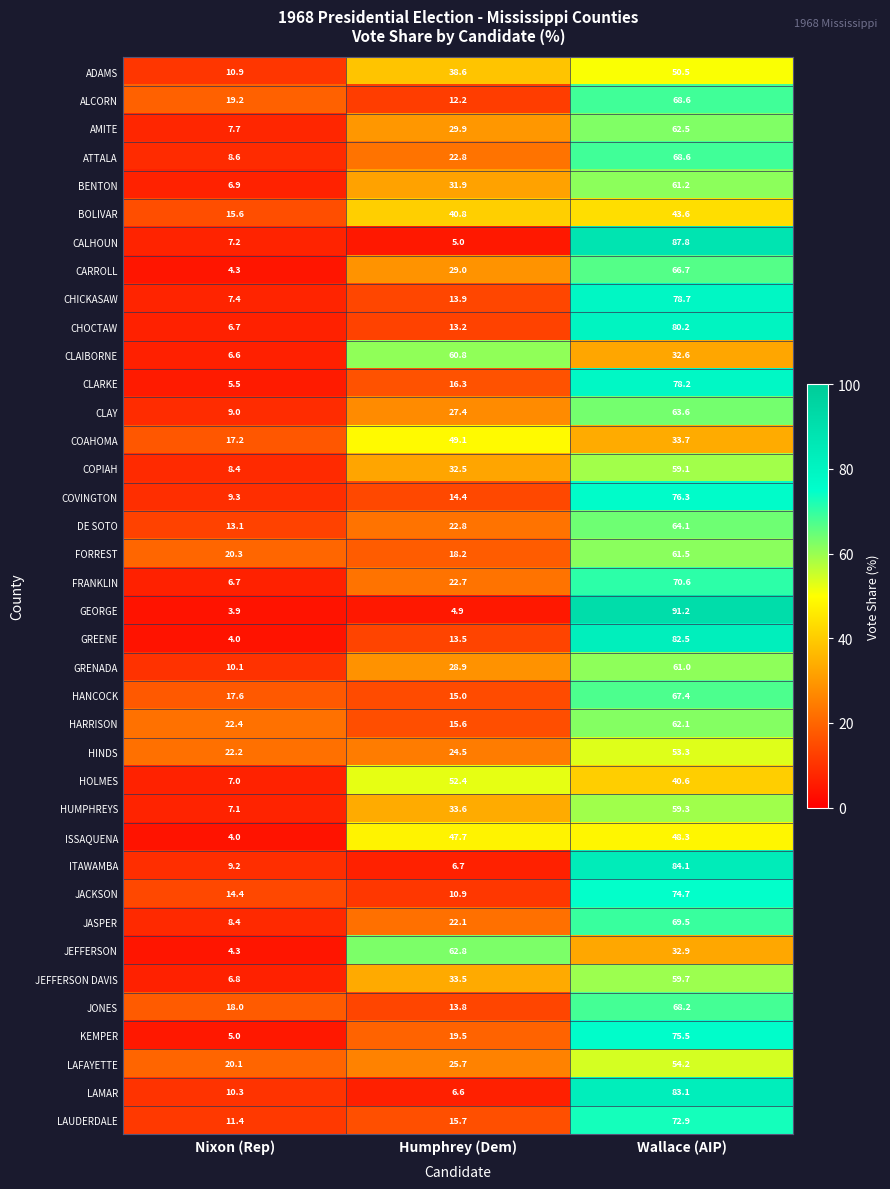

At which category is the sum across all series the highest?

Wallace (AIP)